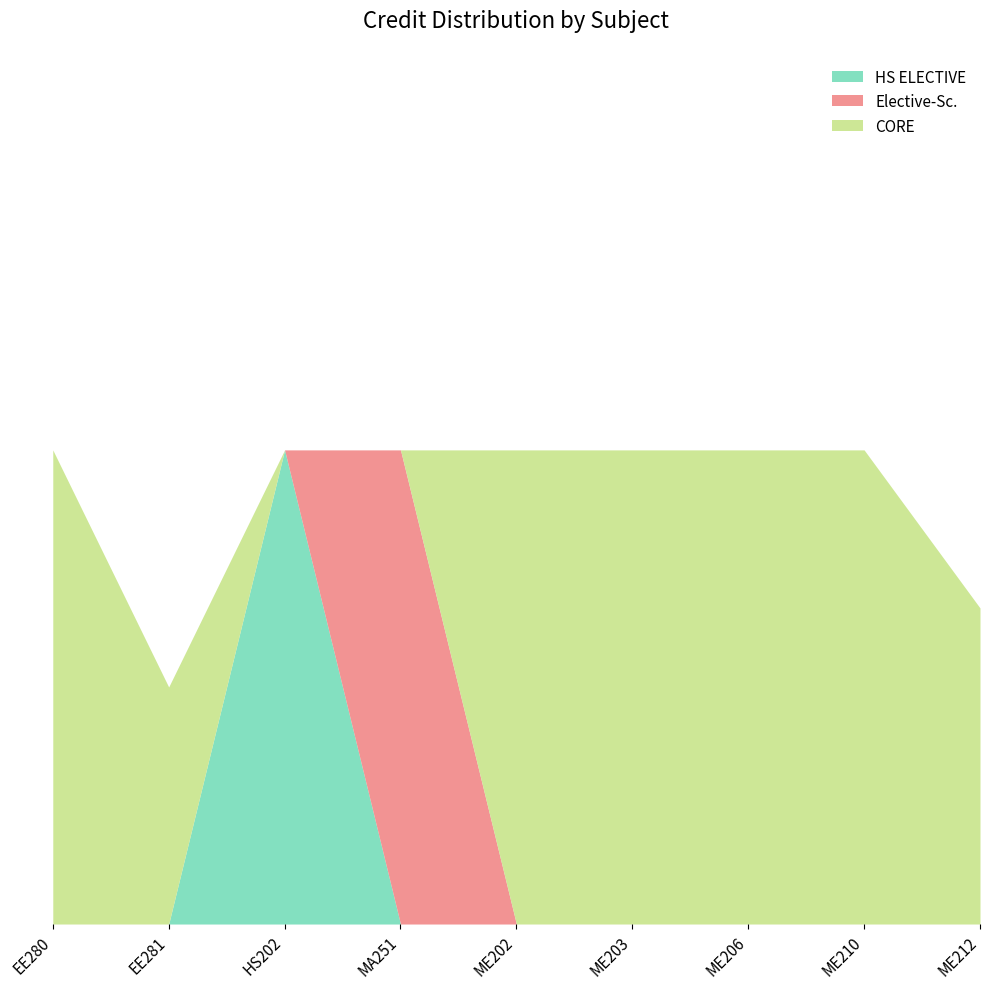

True or false: the data shows 4 at ME212.

True